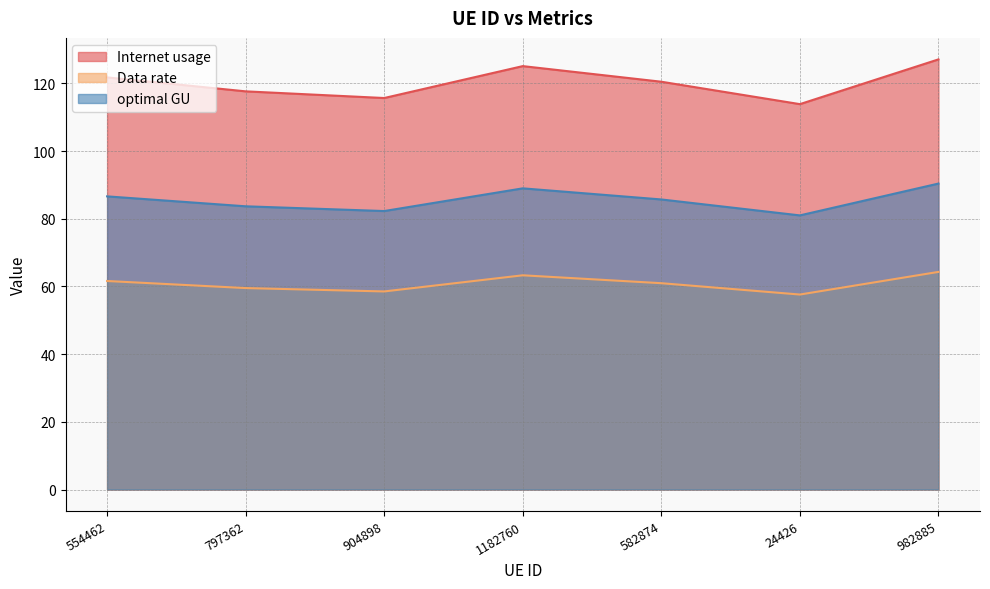

Is the value of Data rate at 582874 greater than the value of optimal GU at 554462?

No